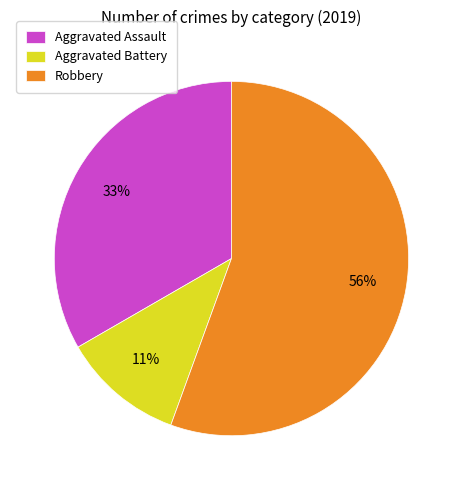

How many slices are in this pie chart?

3